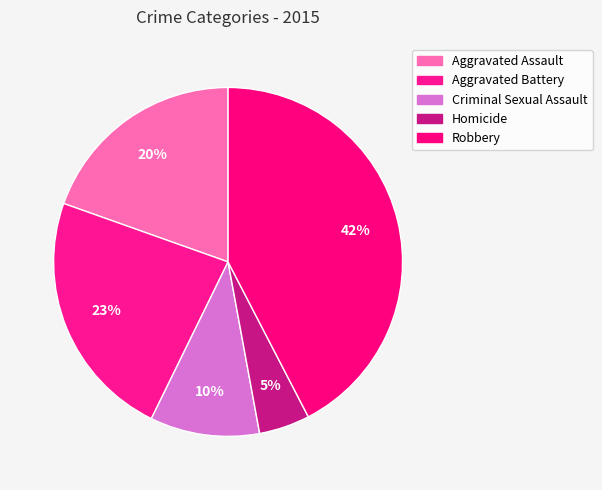

How many segments does this pie chart have?

5